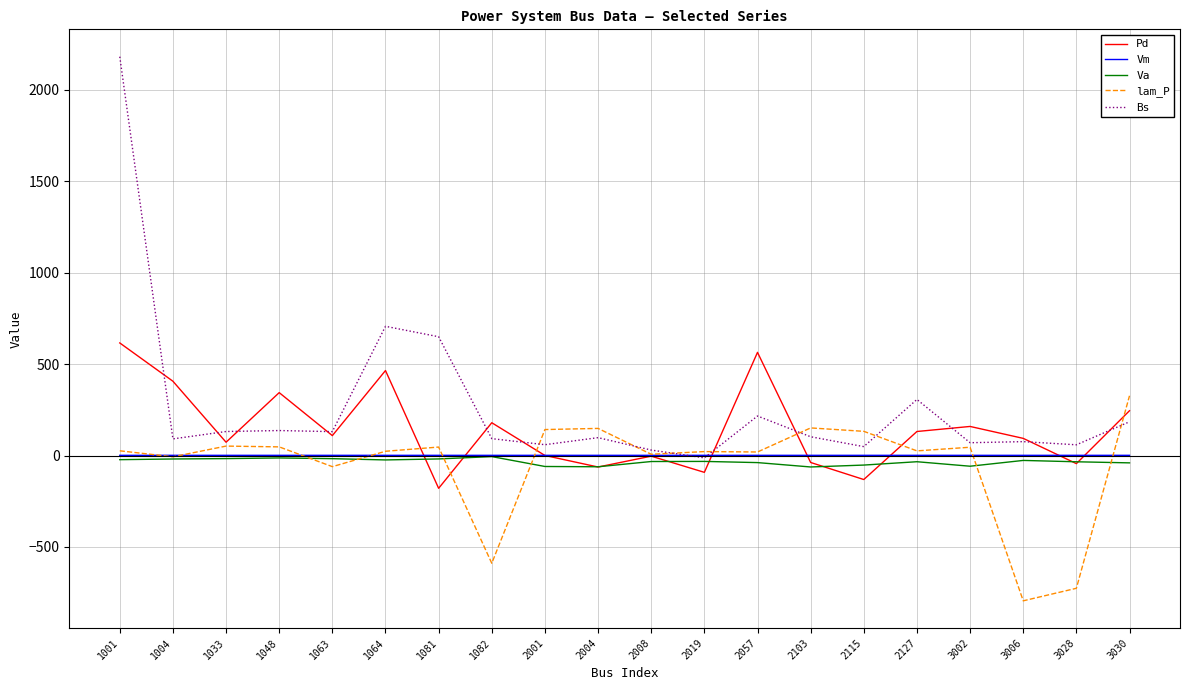

Does the chart have visible grid lines?

Yes